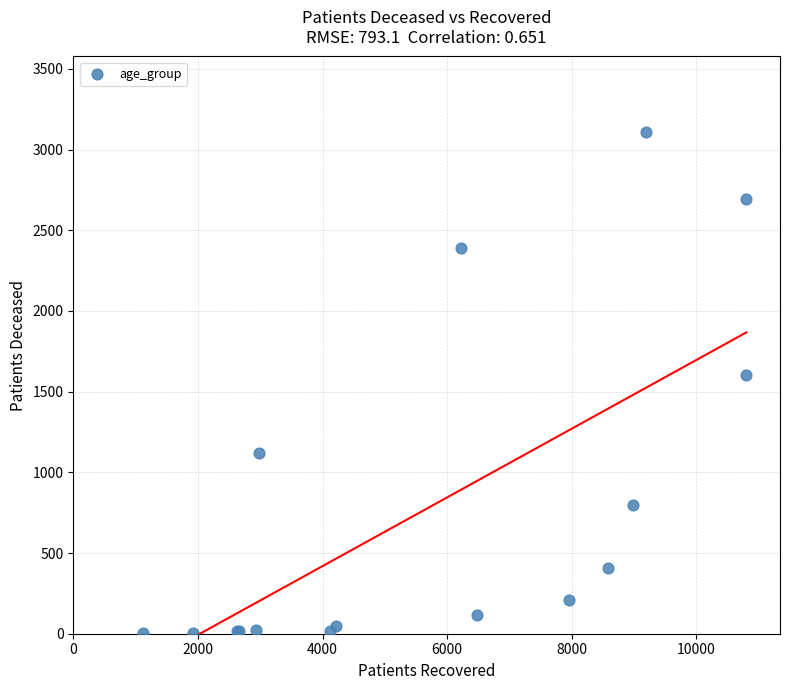

What Y value in the scatter plot is closest to 1556?

1604